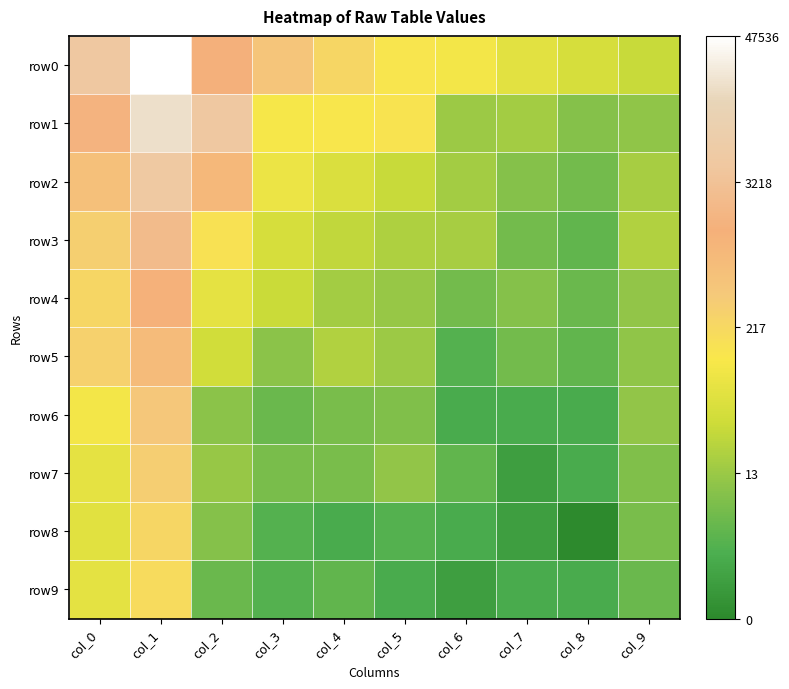

Count the number of categories in the chart.

10